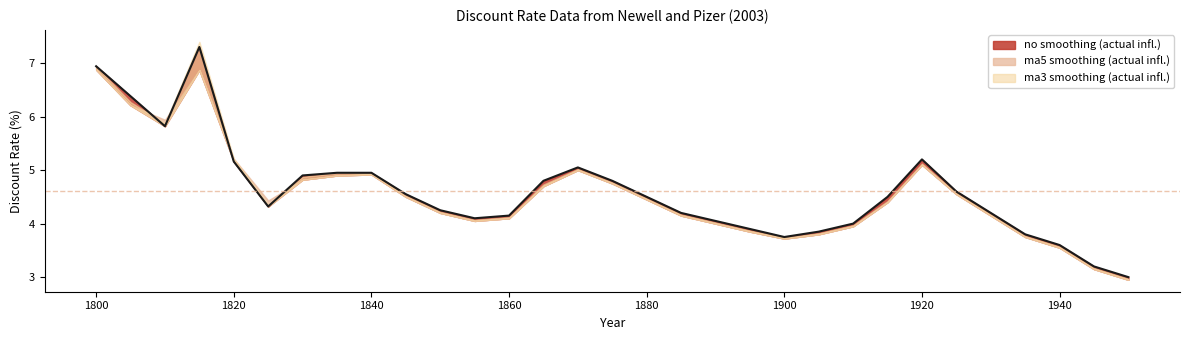

How many values in the ma5 smoothing (actual infl.) series exceed 4?

22